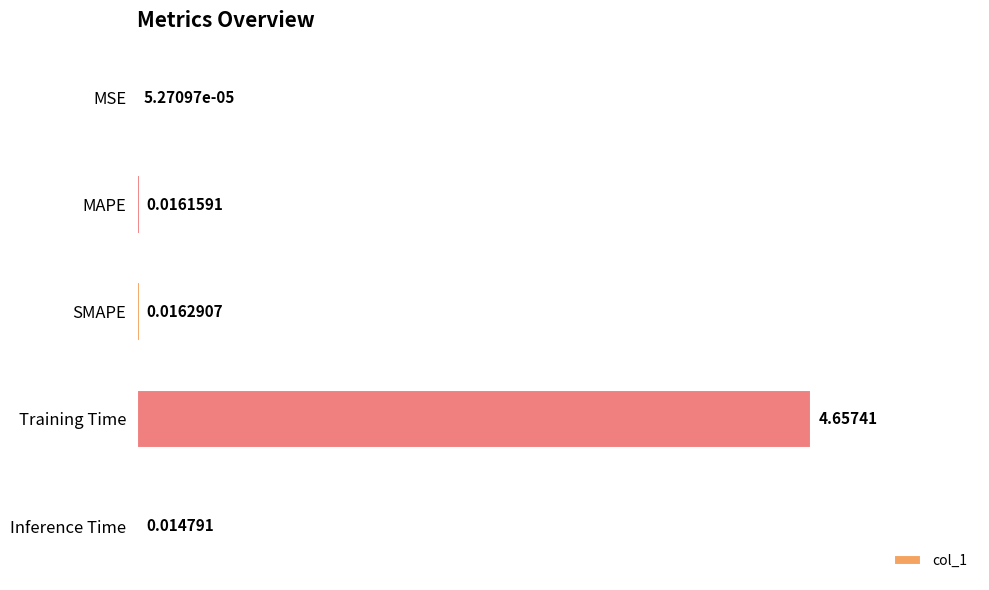

Which label corresponds to the largest value in the chart?

Training Time